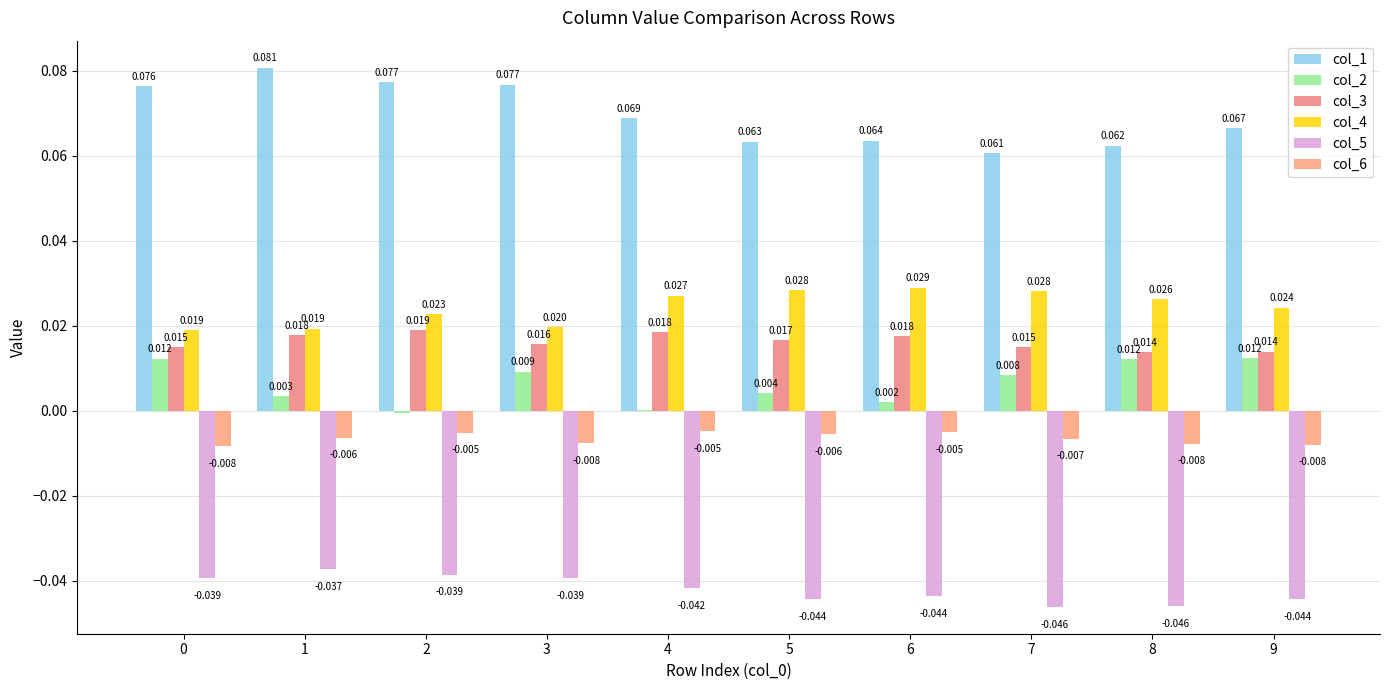

The value of col_1 at 4 is 0.1. True or false?

False